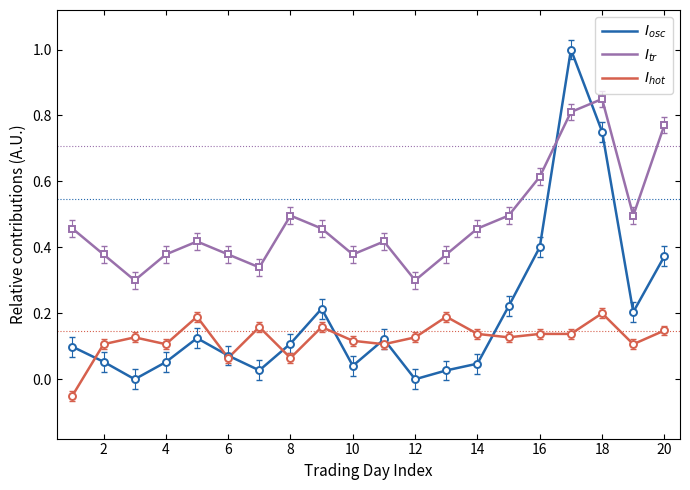

How many lines are shown in the chart?

3